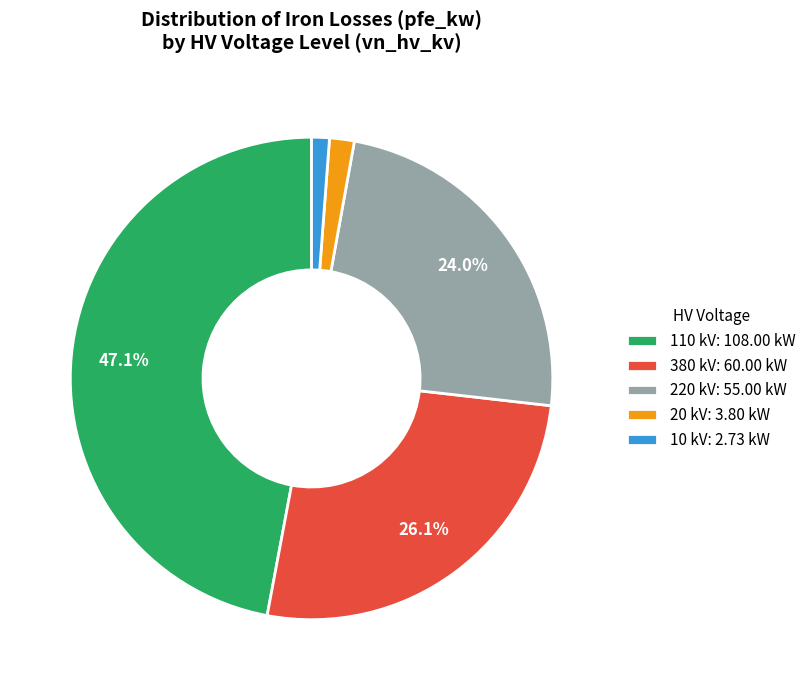

What is the ratio of the value at 20 kV: 3.80 kW to the value at 10 kV: 2.73 kW?

1.4